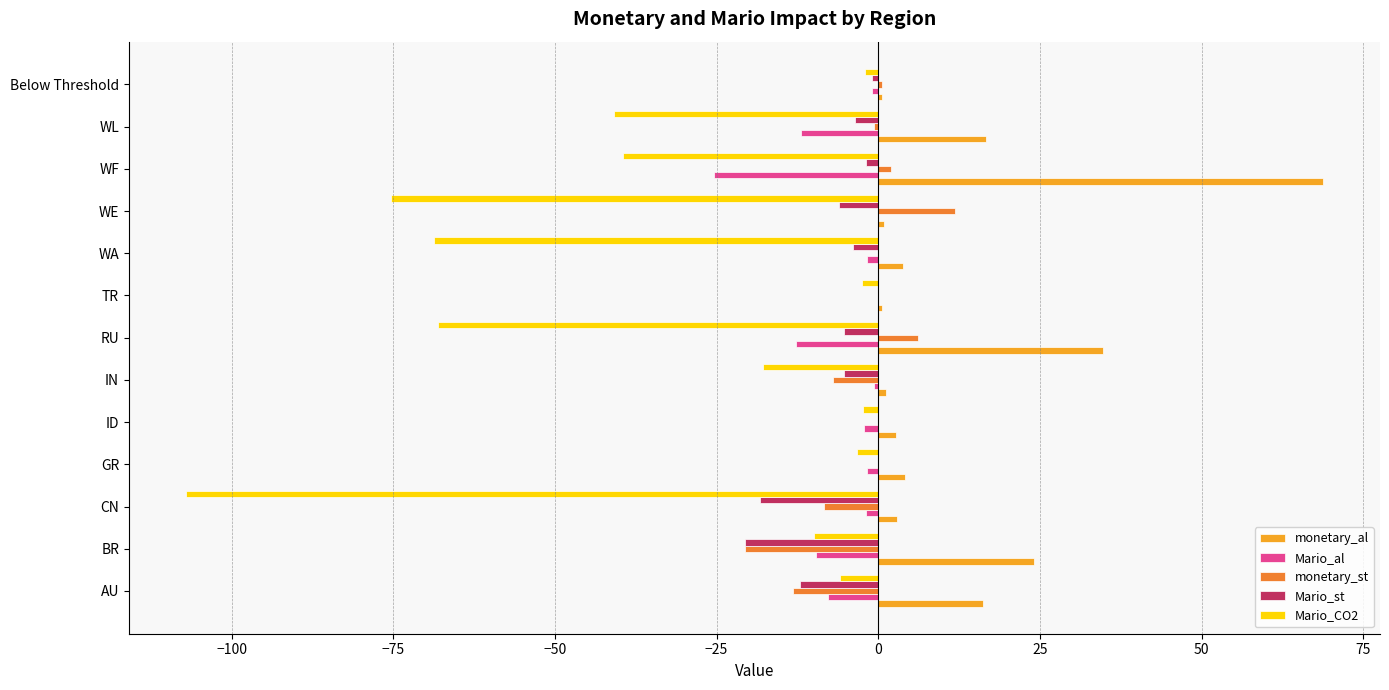

The Mario_al series shows -9.6 at BR. True or false?

True